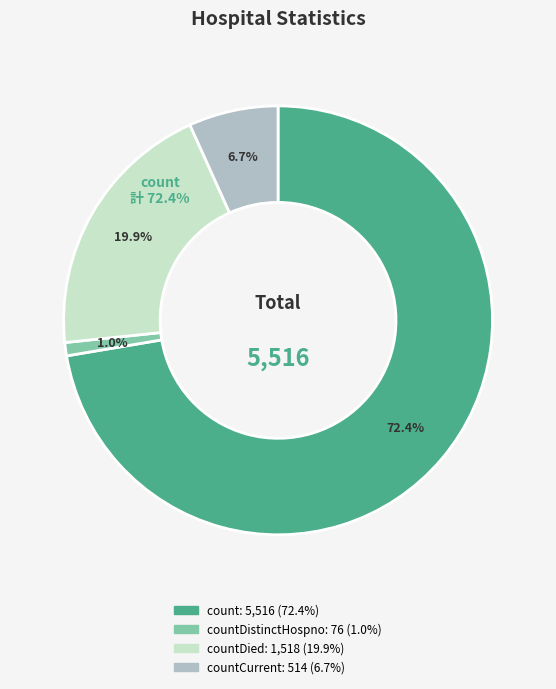

True or false: countDied accounts for 20% of the total.

True